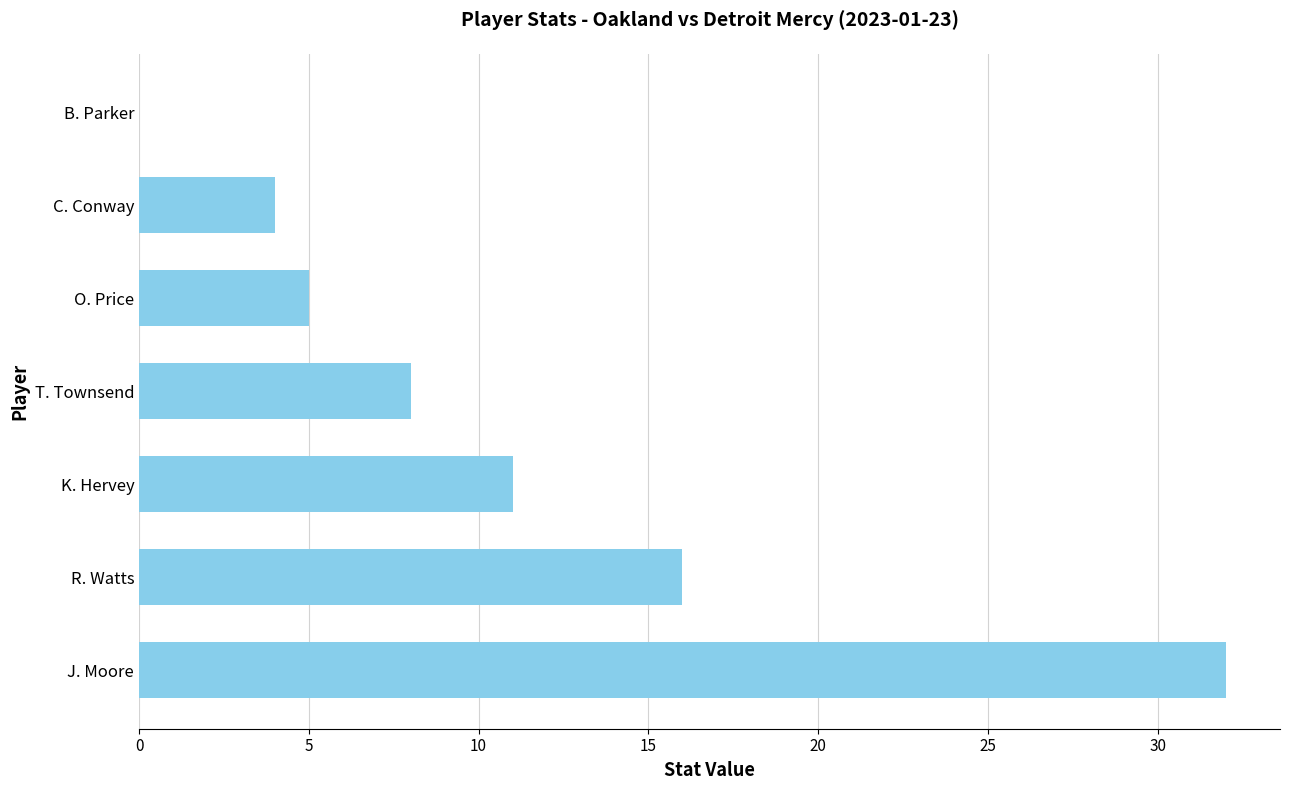

How many positive values are there?

6